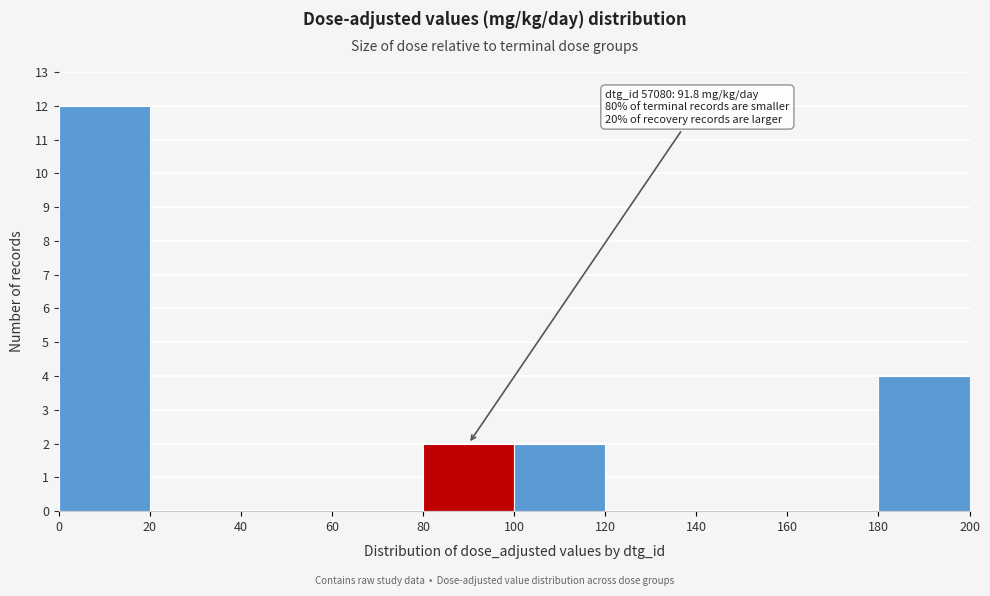

Which range on the x-axis has the tallest bar?

0 to 20